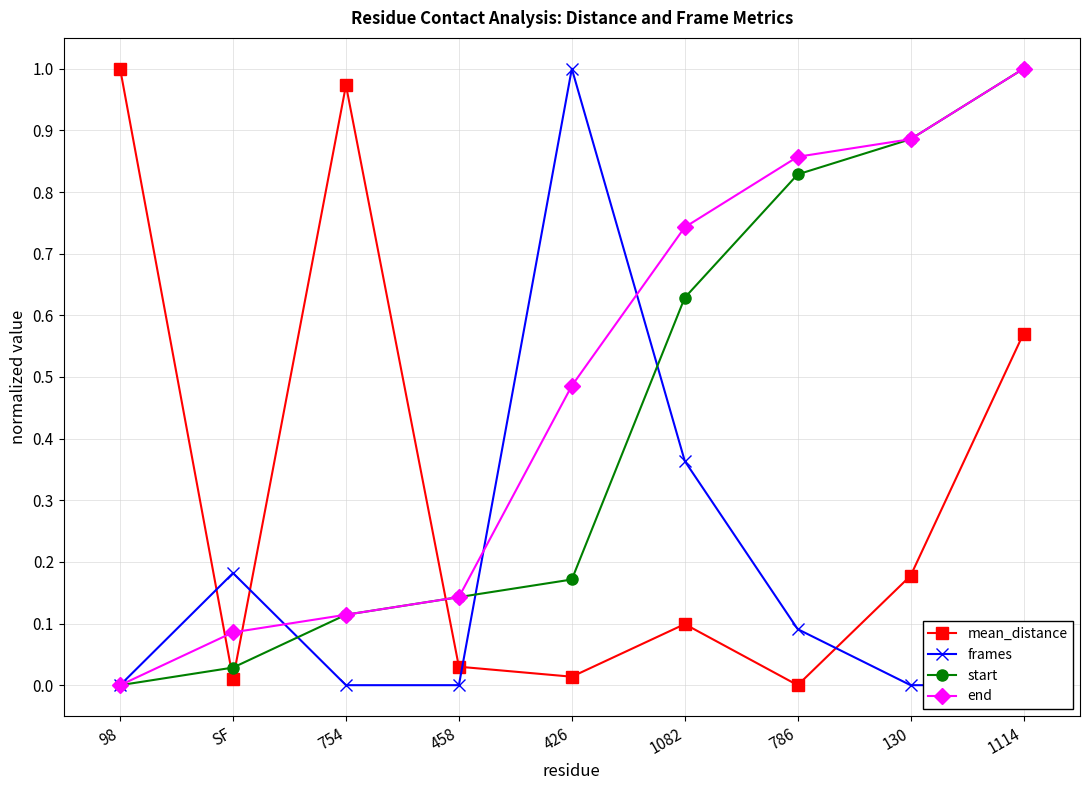

Does the chart have visible grid lines?

Yes